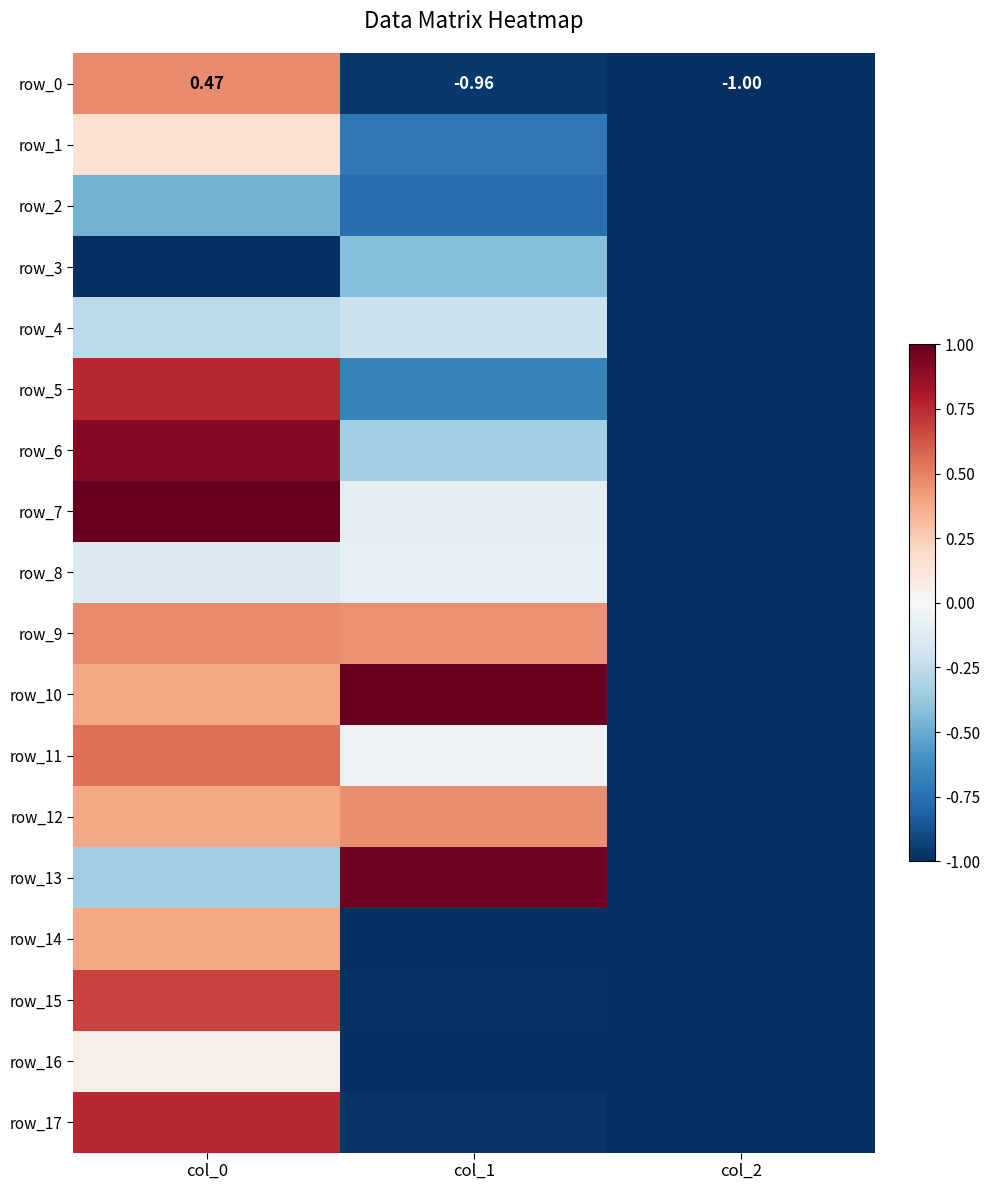

What is the spread (max minus min) of values at col_0?

2.0